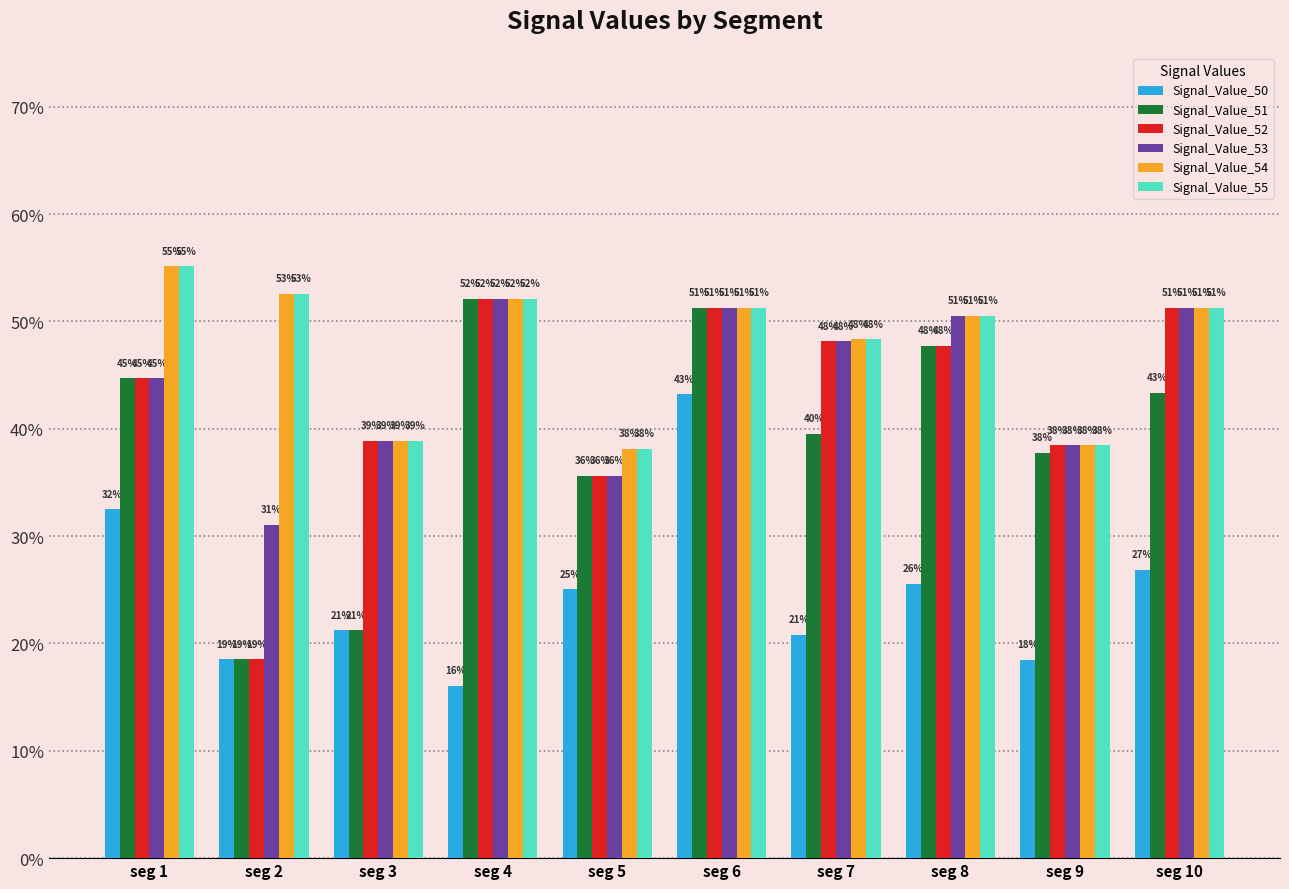

Does the chart contain stacked bars?

No